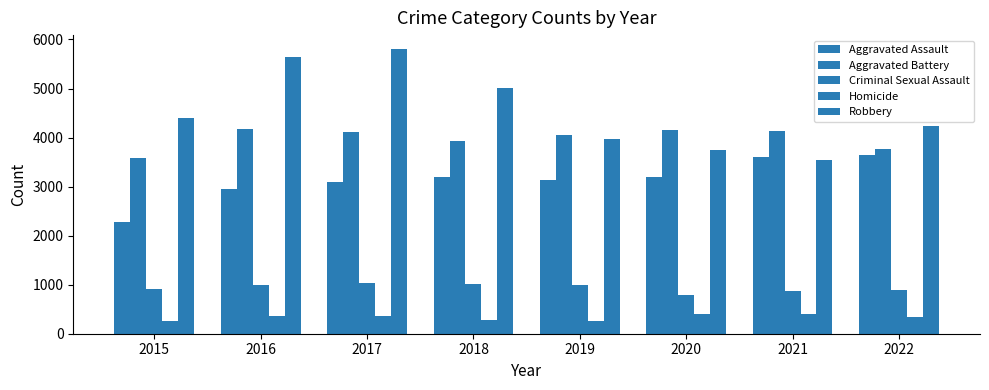

How many values in the Robbery series are below 4400?

4